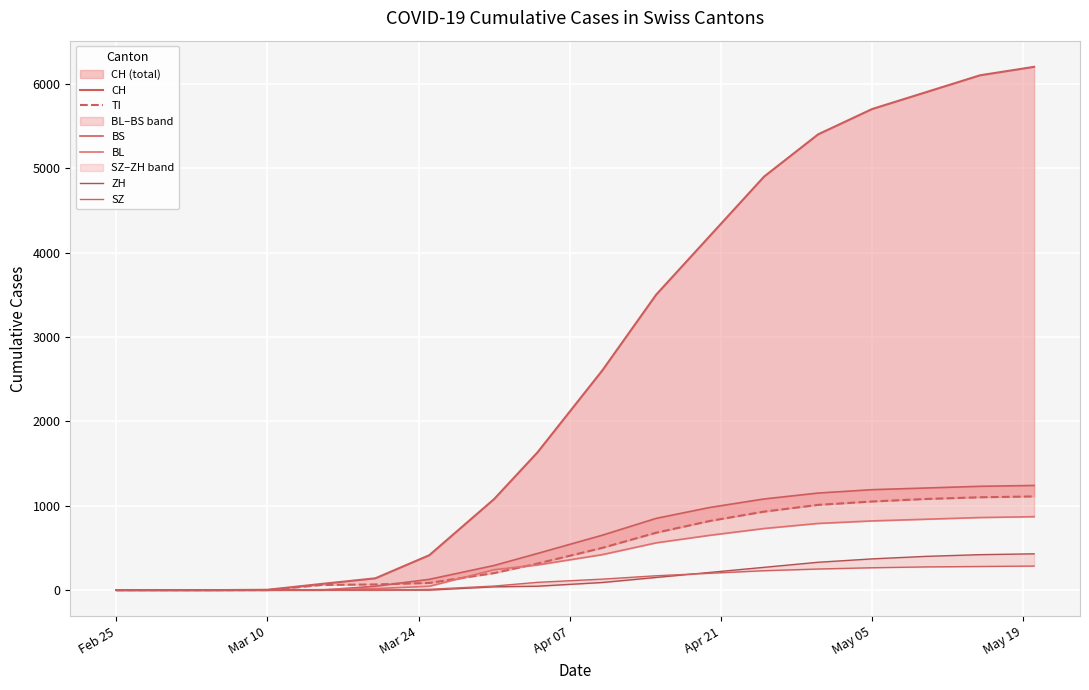

How many data points in BS are above 650?

8